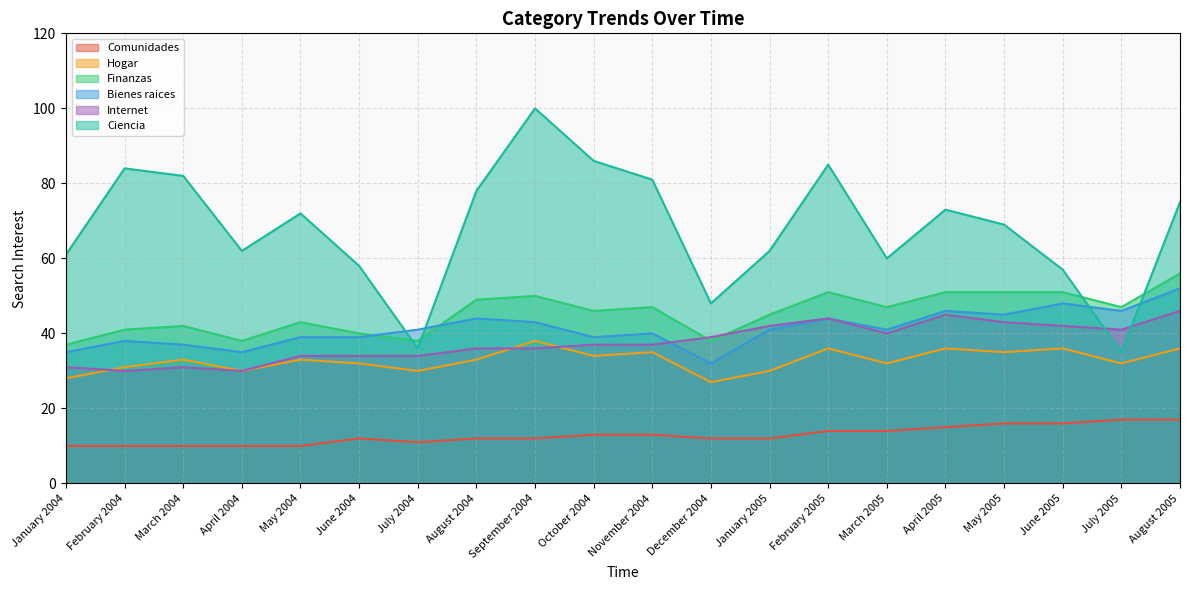

What is the label of the 20th point from the right?

January 2004